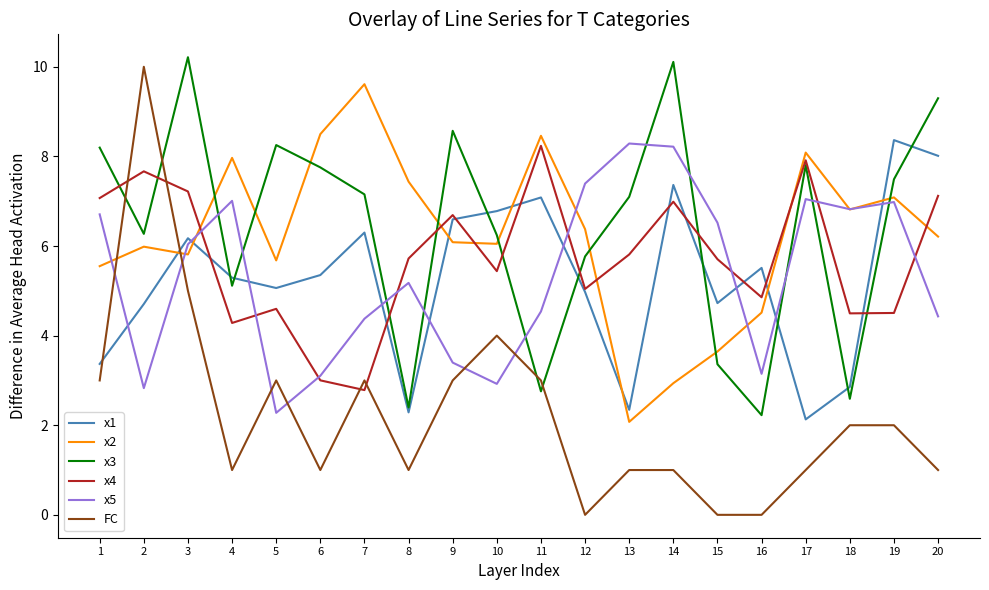

Which series changed the most between 1 and 11?

x3